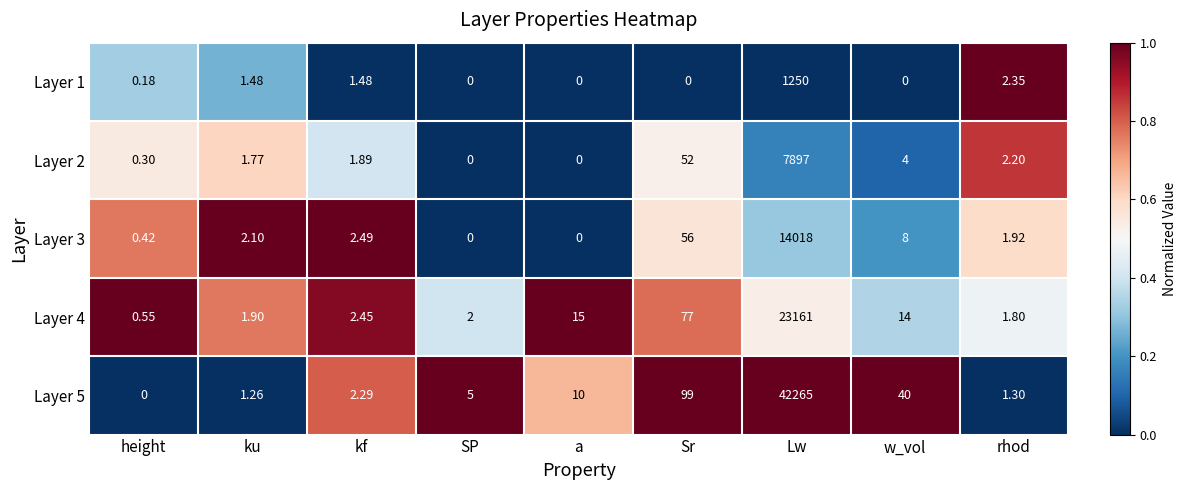

At which category is the sum across all series the highest?

Lw